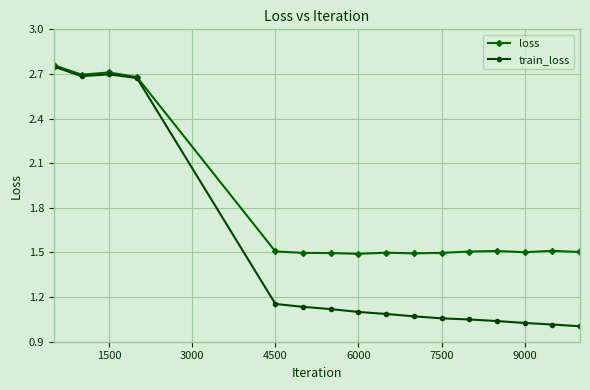

What is the value of the loss point at the 5th from the left?

1.5